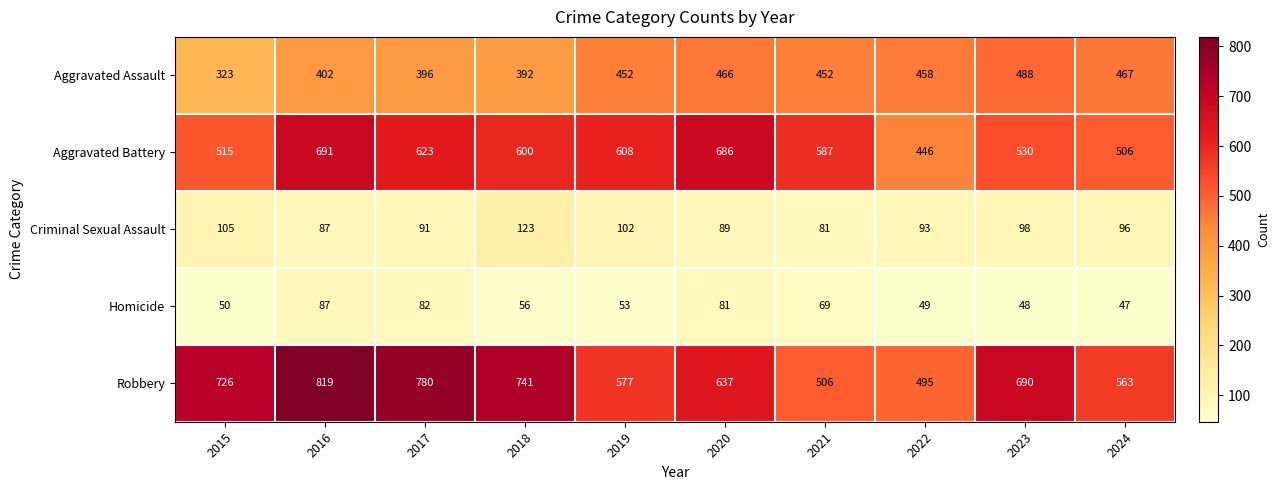

List the series in order of their peak value, lowest first.

Homicide, Criminal Sexual Assault, Aggravated Assault, Aggravated Battery, Robbery